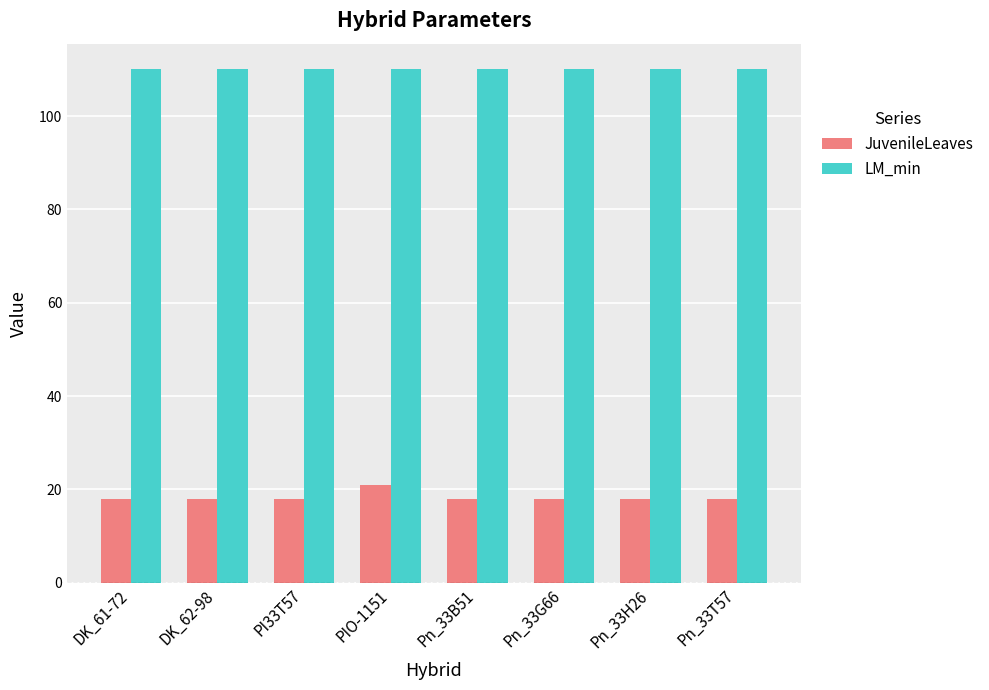

At PI33T57, list the series in order from smallest to largest.

JuvenileLeaves, LM_min